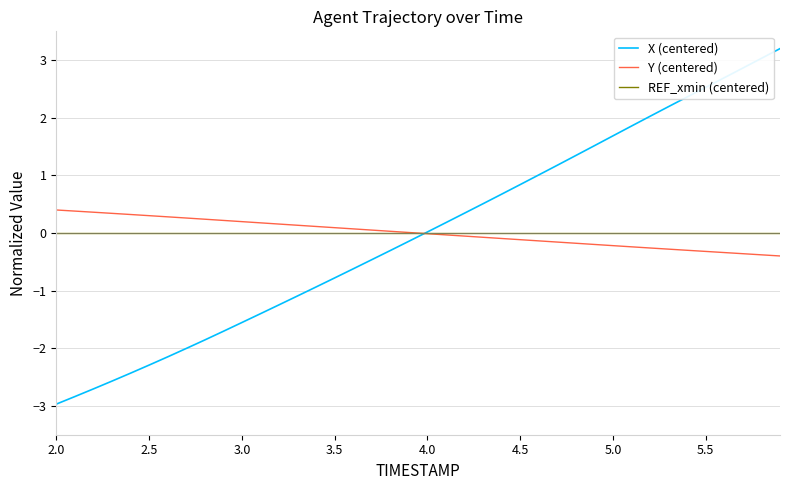

Which series has the widest spread of values?

X (centered)